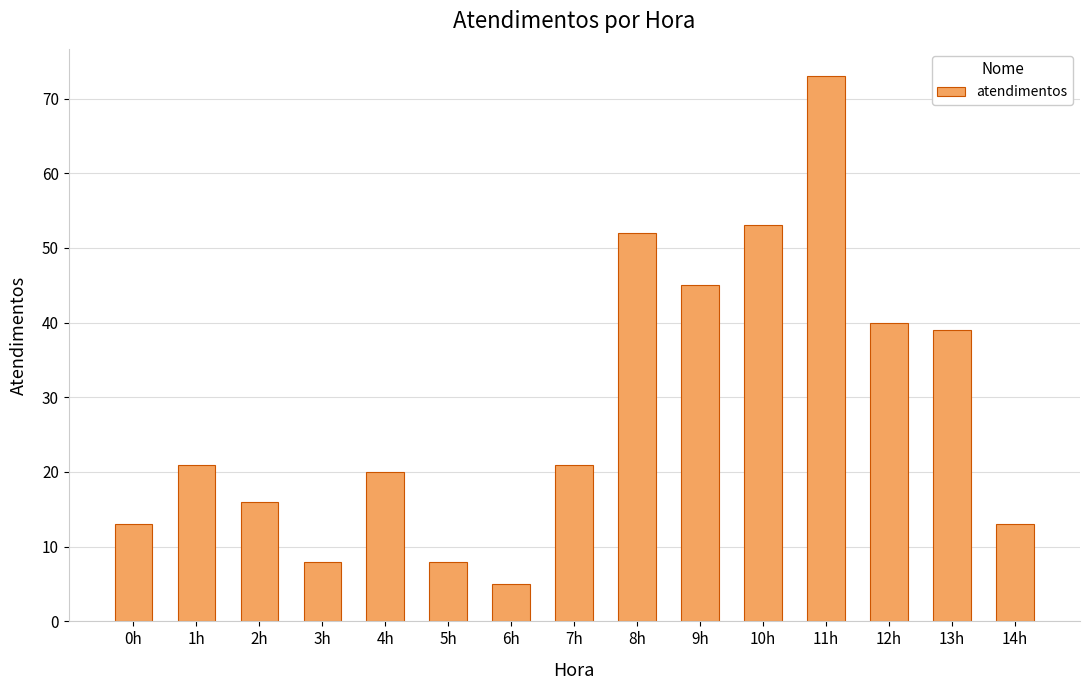

What is the minimum value shown in the chart?

5